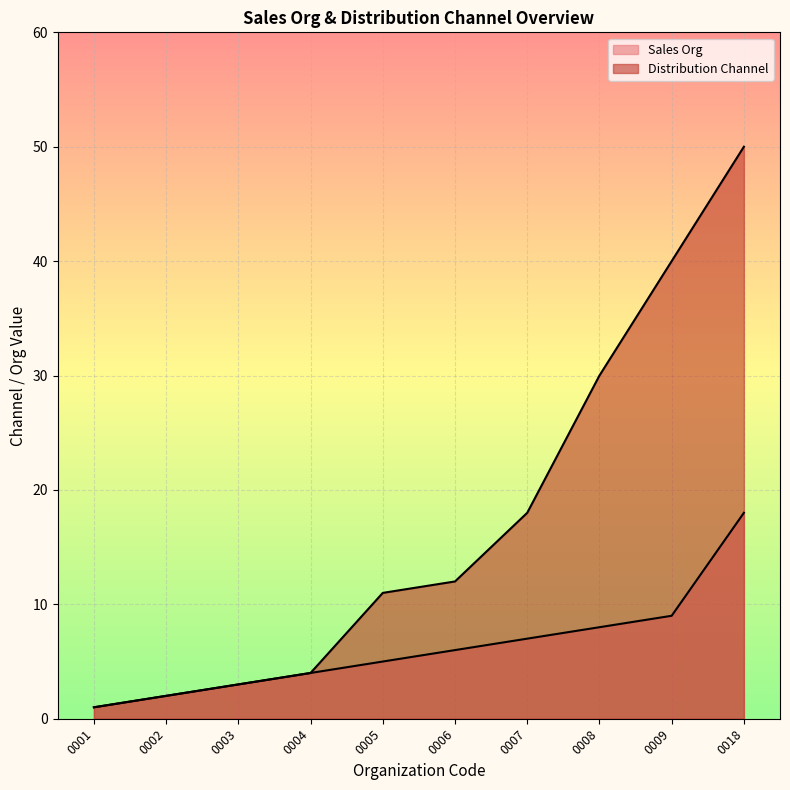

Does the chart display data point markers on the line(s)?

No